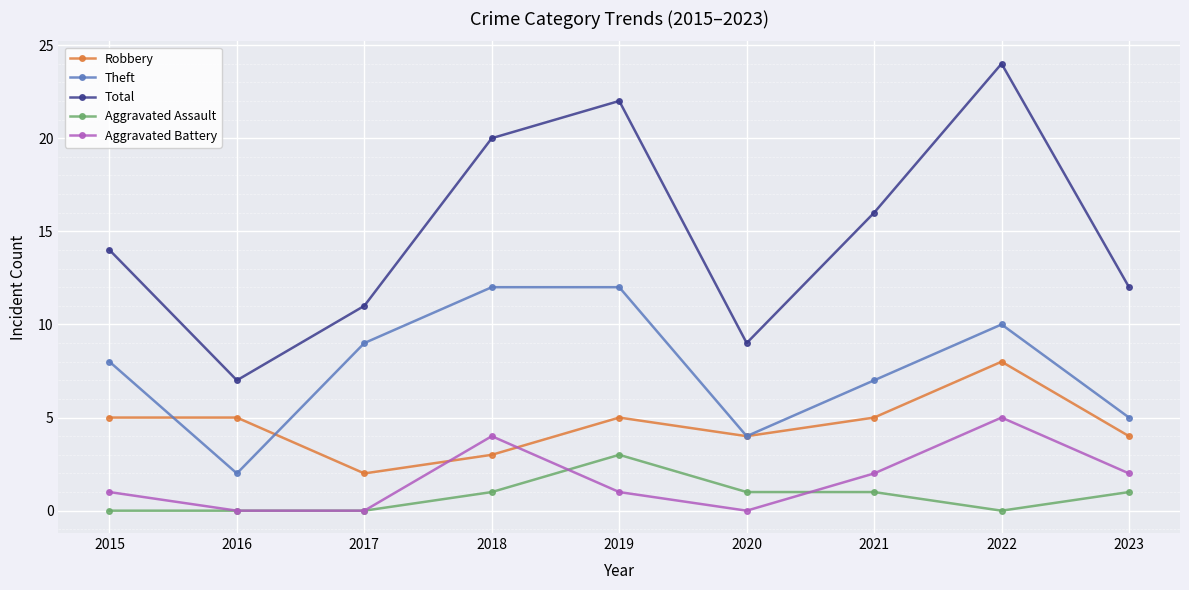

In Total, how many points are lower than both neighbors (excluding endpoints)?

2